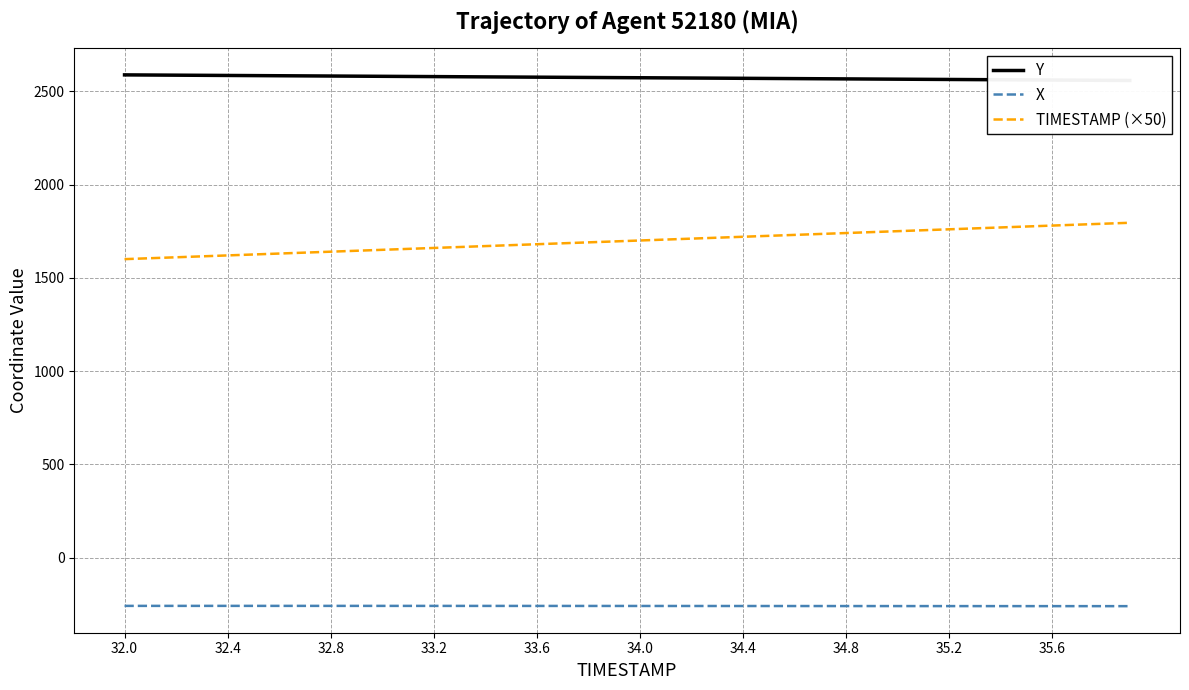

What is the difference between the maximum and minimum values in the X series?

1.5